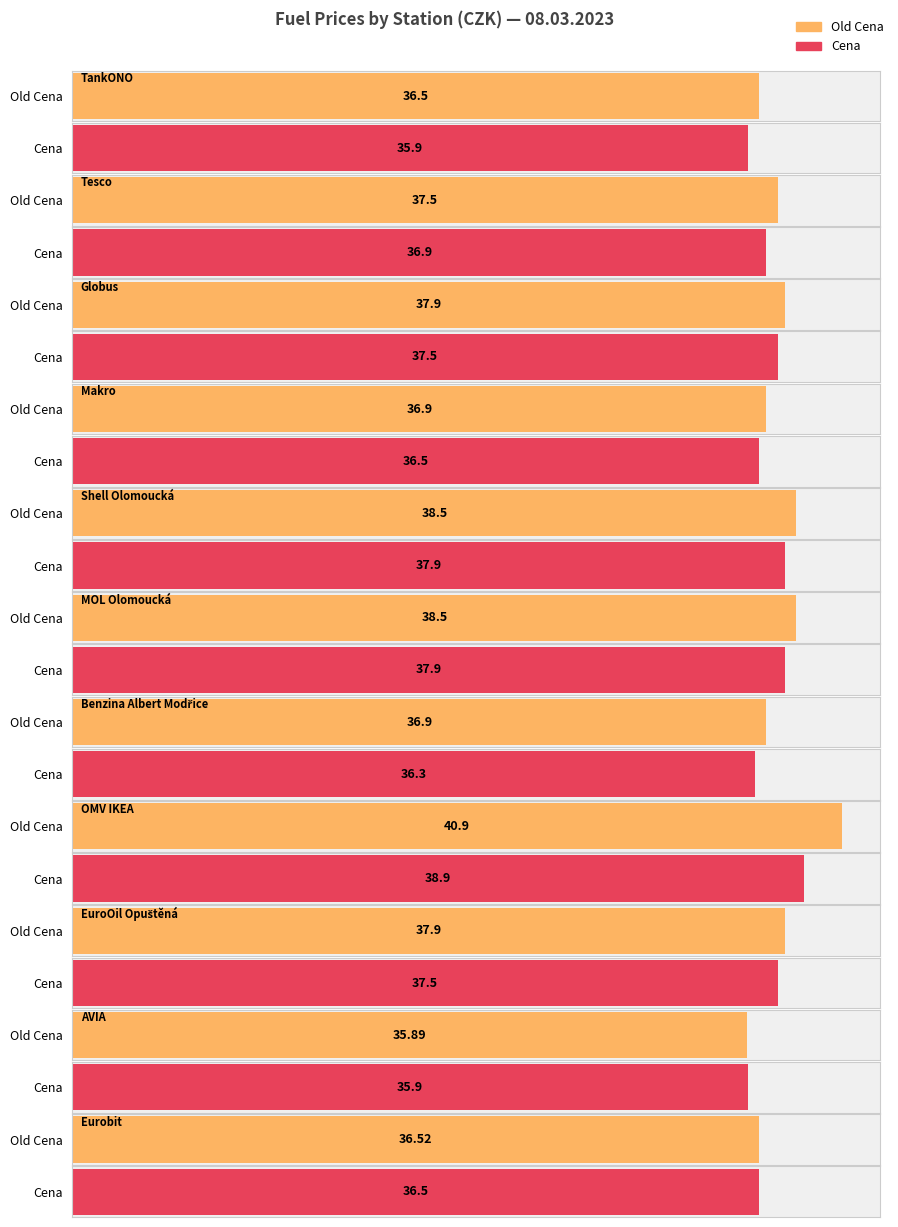

Rank the series by their maximum value, from highest to lowest.

Old Cena, Cena